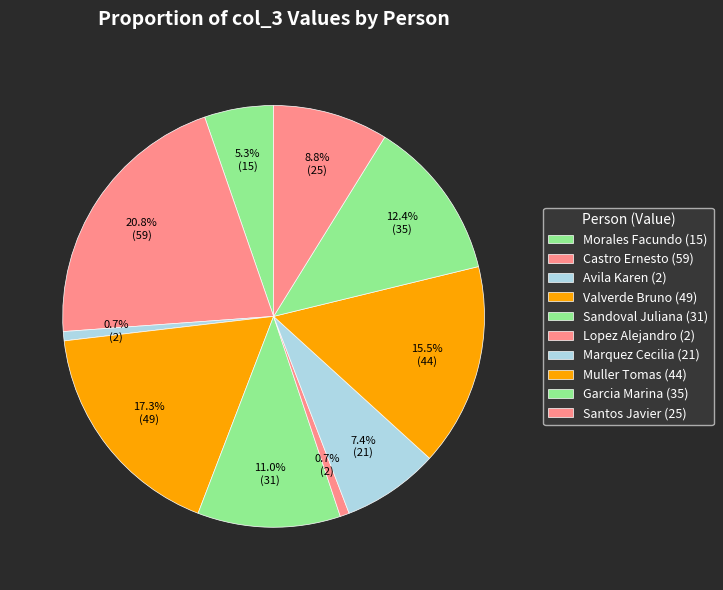

Is there any slice that represents more than half of the pie?

No